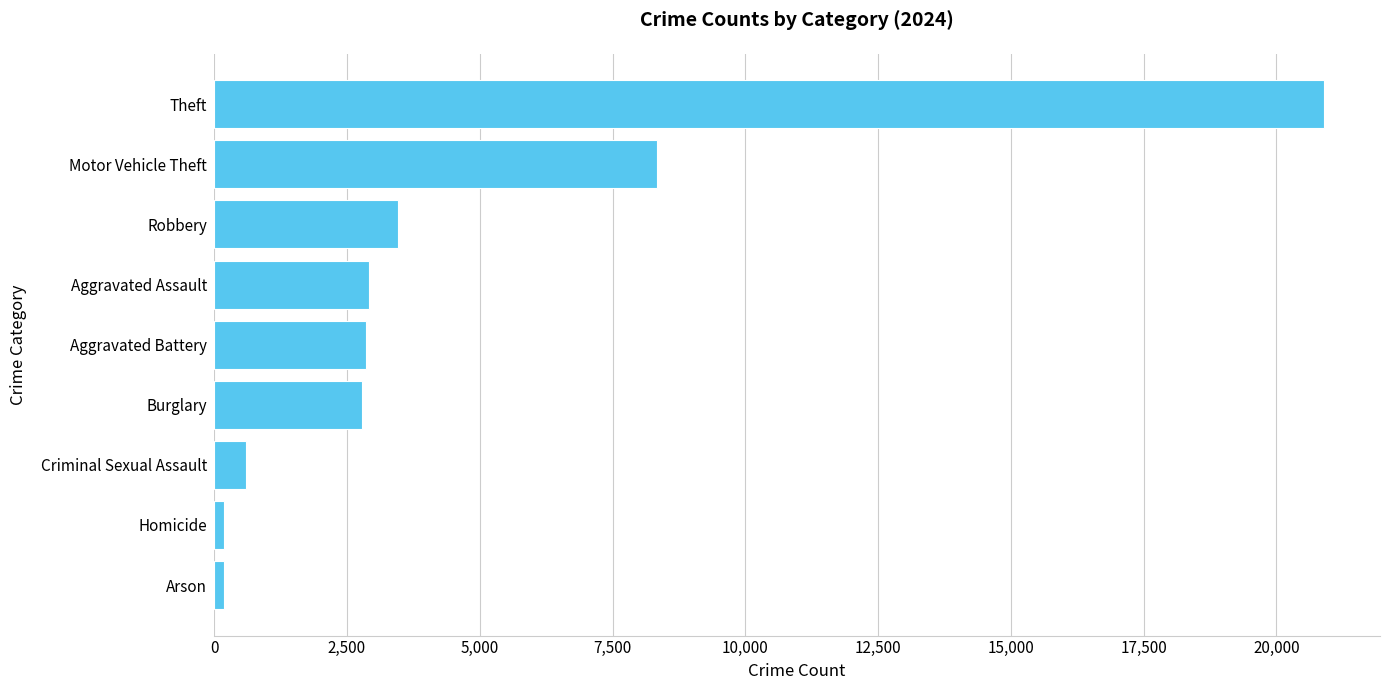

Is it true that the value at Aggravated Assault is 2911?

True